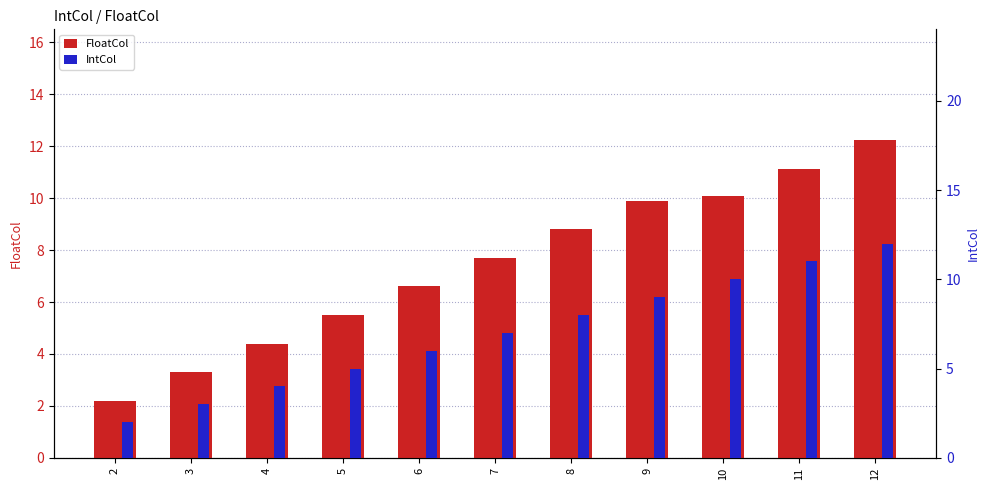

How many groups of bars are there?

11